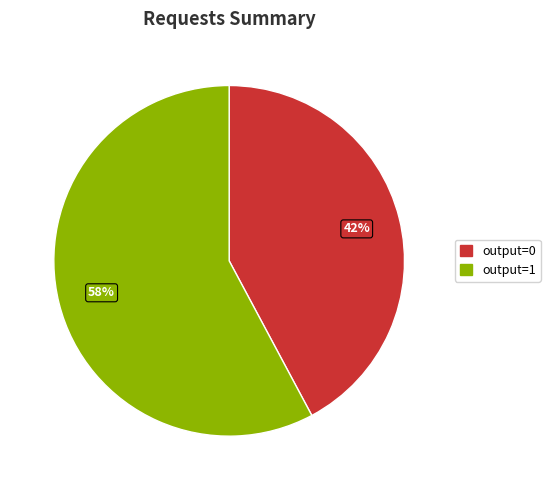

To the nearest percent, what is the average slice percentage?

50%